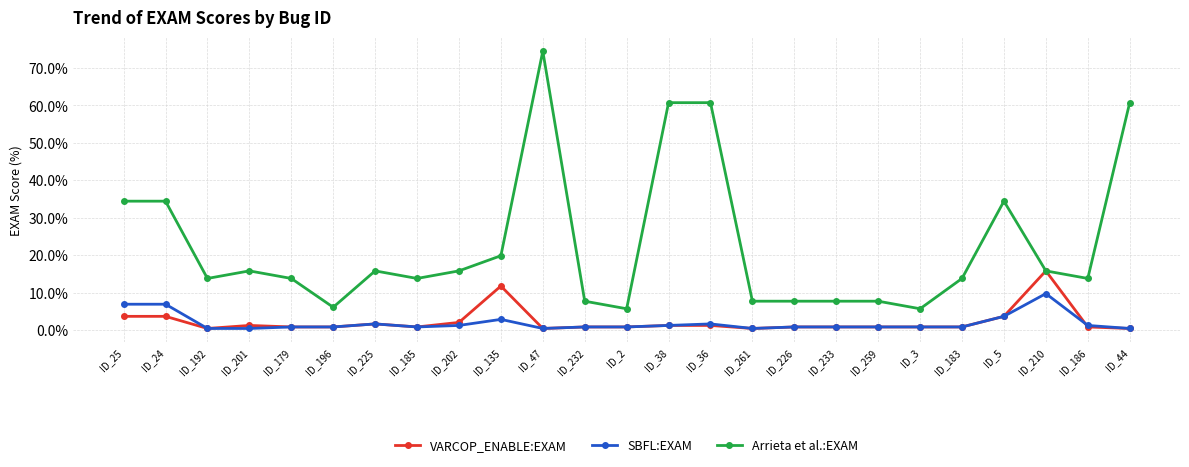

What is the value of the SBFL:EXAM point at the 21st from the left?

0.8